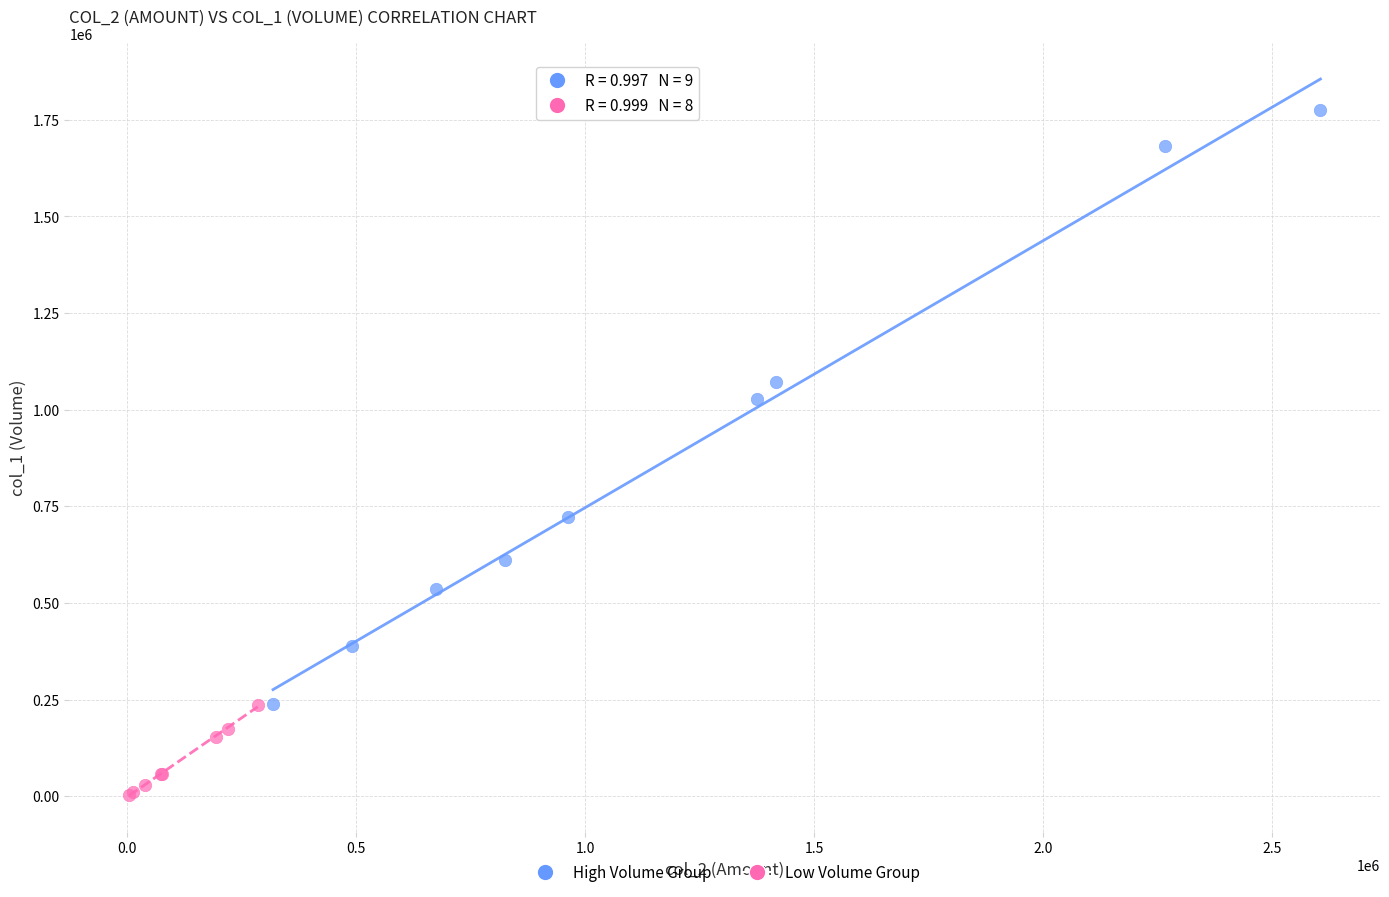

Which series contains the highest Y value?

High Volume Group